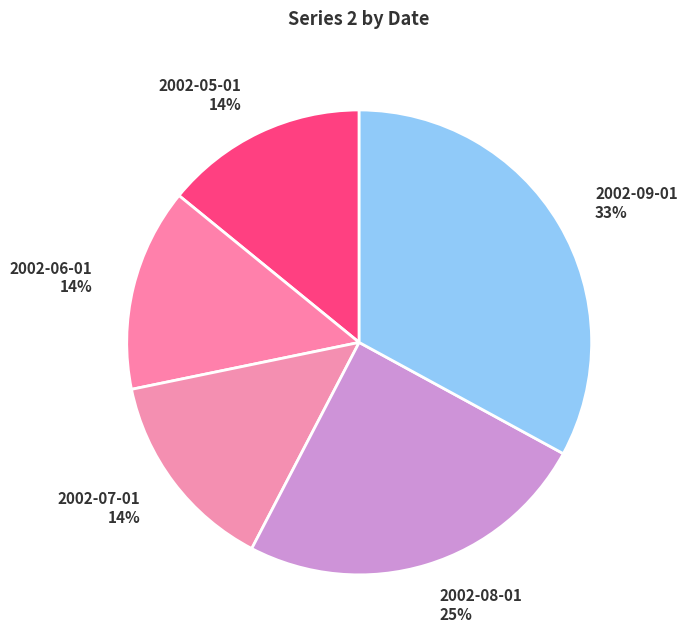

To the nearest percent, what is the difference between the largest and smallest slice percentages?

19%